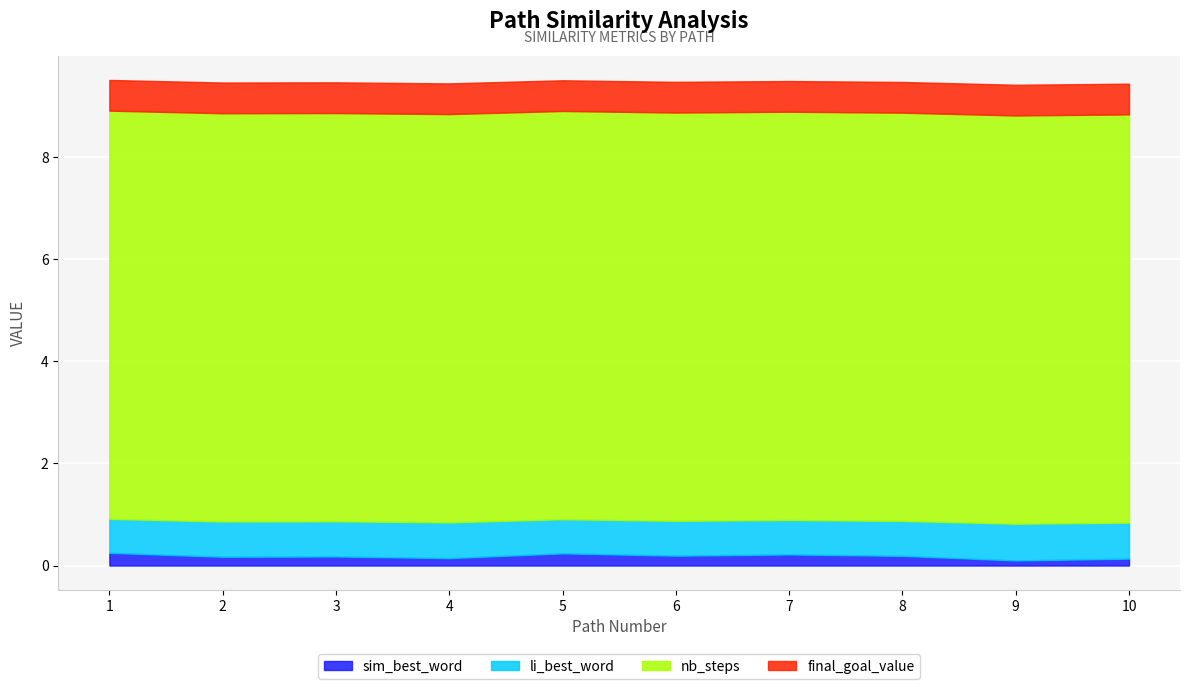

True or false: li_best_word has more than 0 points higher than both neighbors.

True